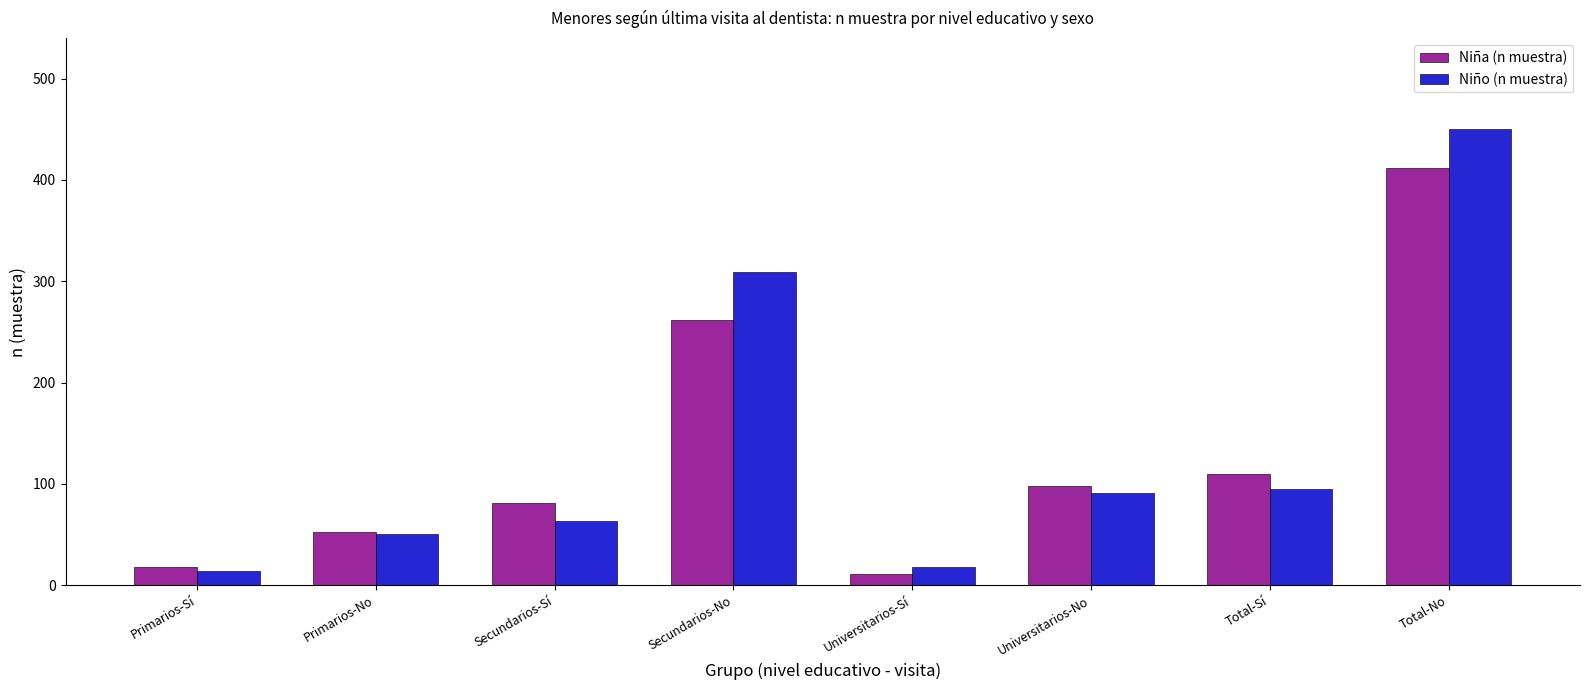

What is the value of the Niña (n muestra) bar at the 8th from the left?

412